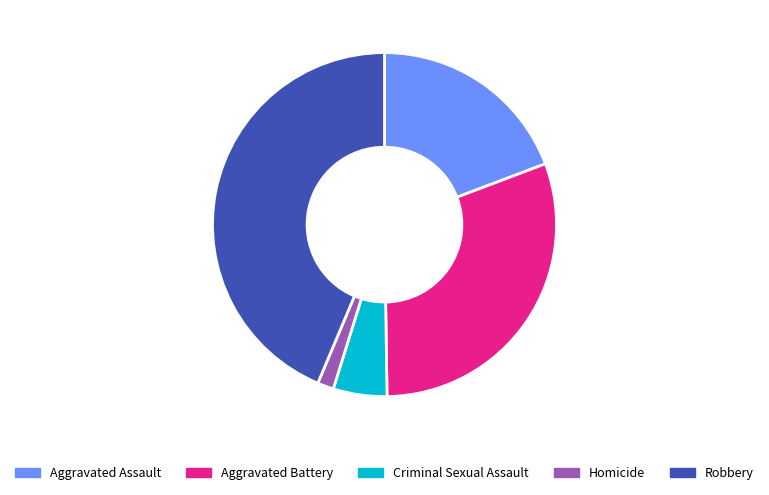

Do Homicide and Aggravated Battery together represent more than half of the pie?

No